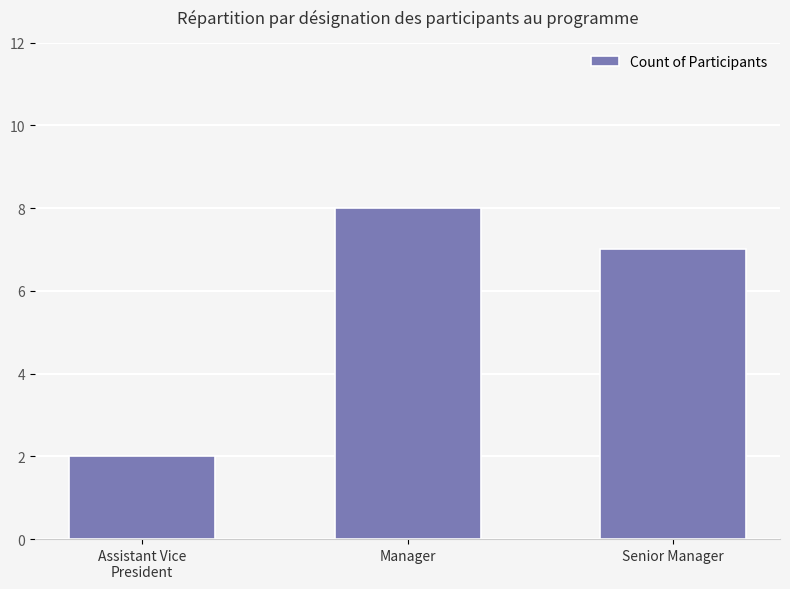

Which label corresponds to the largest value in the chart?

Manager